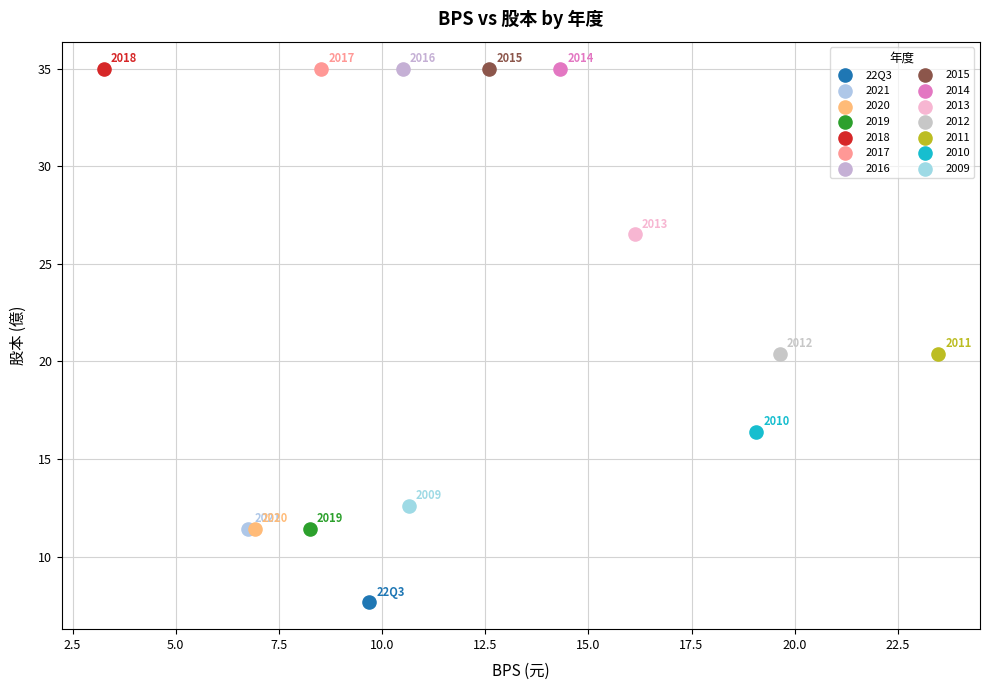

What are all the series names shown in the legend?

22Q3, 2021, 2020, 2019, 2018, 2017, 2016, 2015, 2014, 2013, 2012, 2011, 2010, 2009